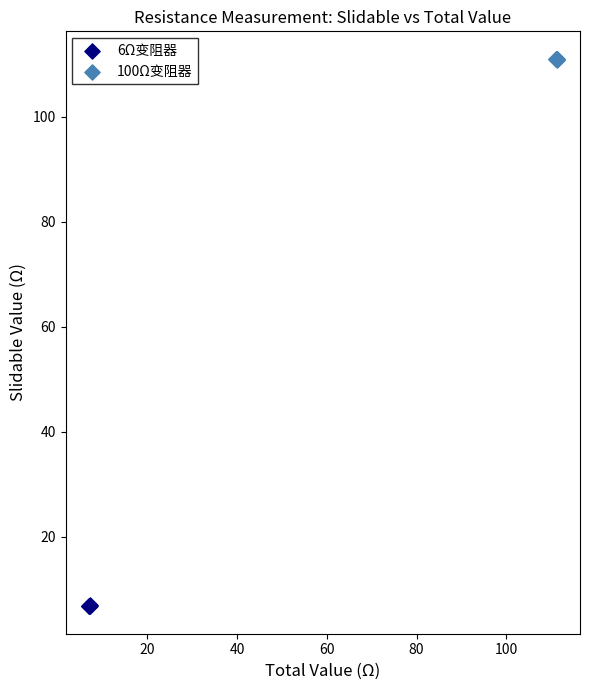

Which series reaches the maximum Y coordinate?

100Ω变阻器